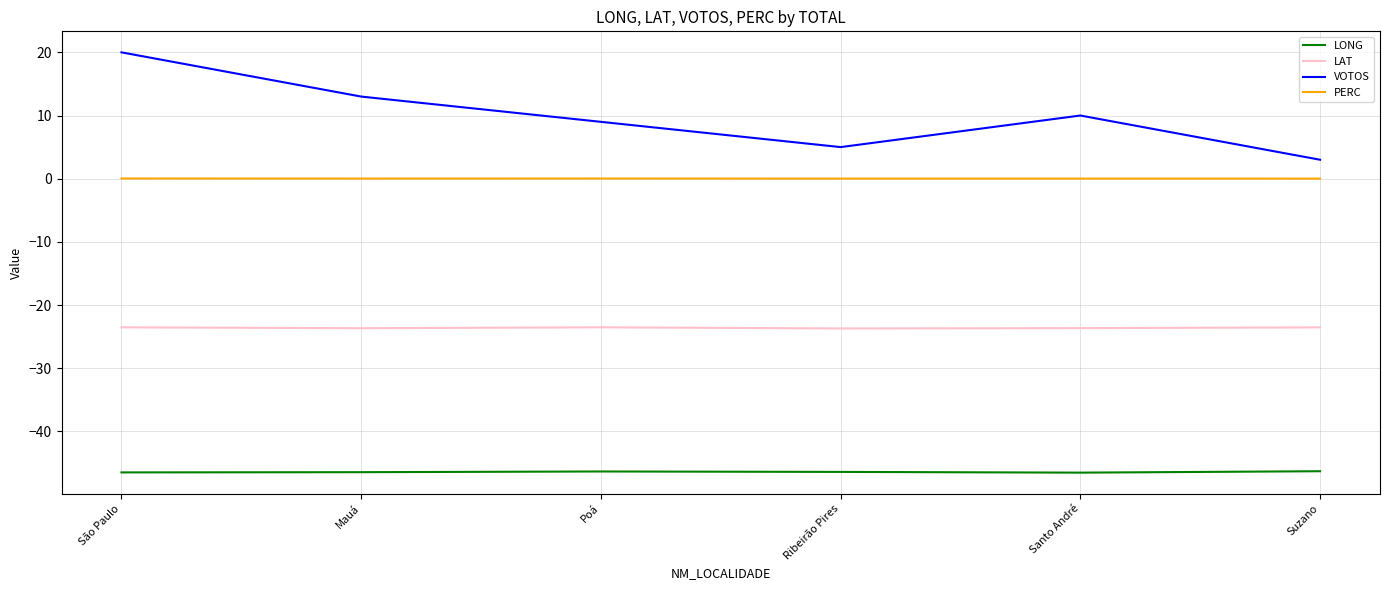

True or false: LAT and VOTOS intersect in this chart.

False